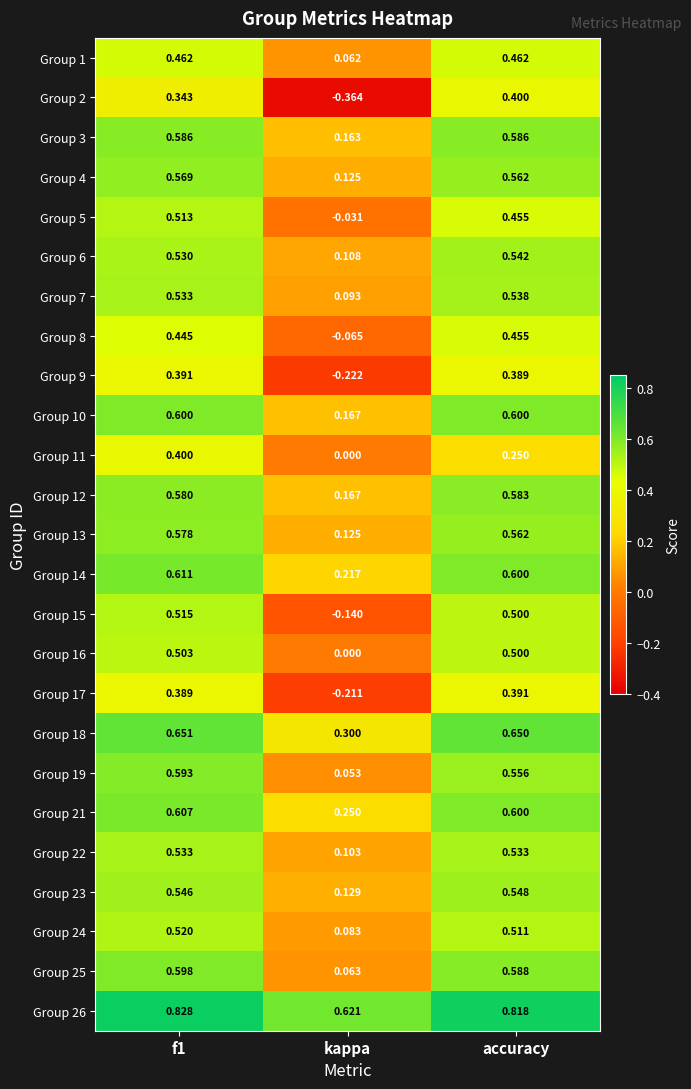

Where is Group 21 nearest to the value 0?

kappa